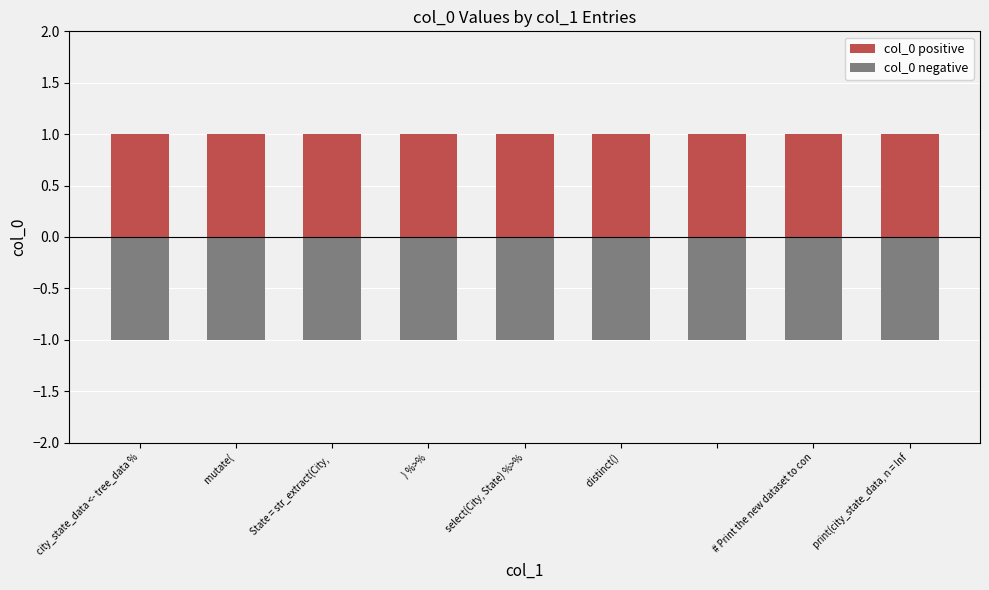

At print(city_state_data, n = Inf, list the series in order from largest to smallest.

col_0 positive, col_0 negative